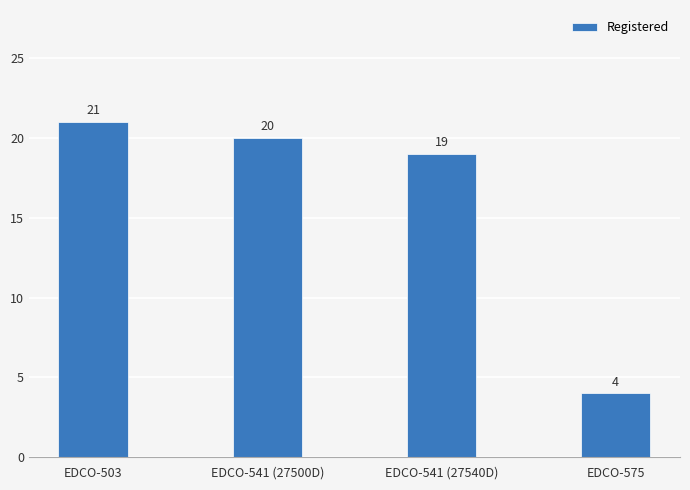

Which has a higher value, EDCO-575 or EDCO-541 (27540D)?

EDCO-541 (27540D)